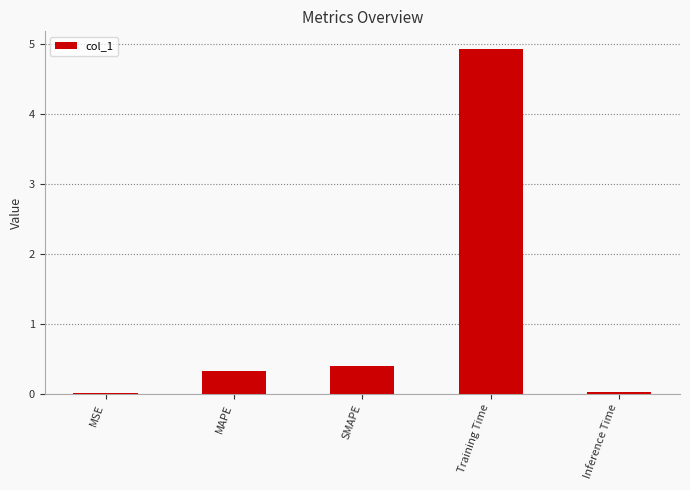

Is it true that the value at Inference Time is 0.0?

True